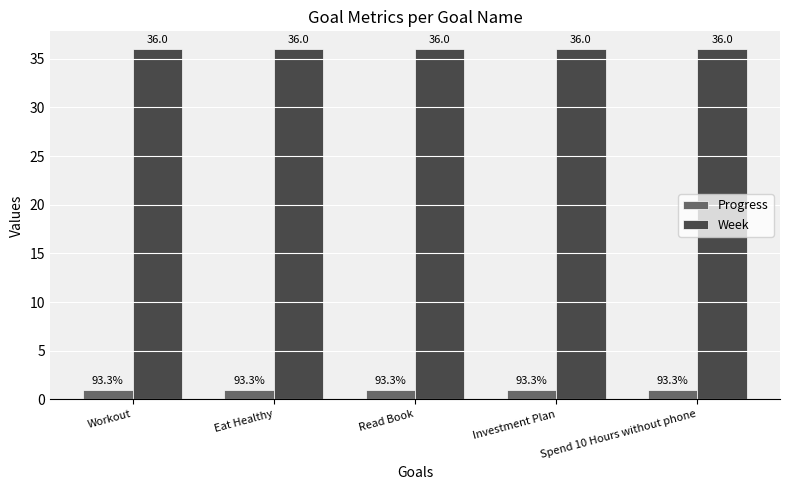

What is the total value across all series at Read Book?

36.9